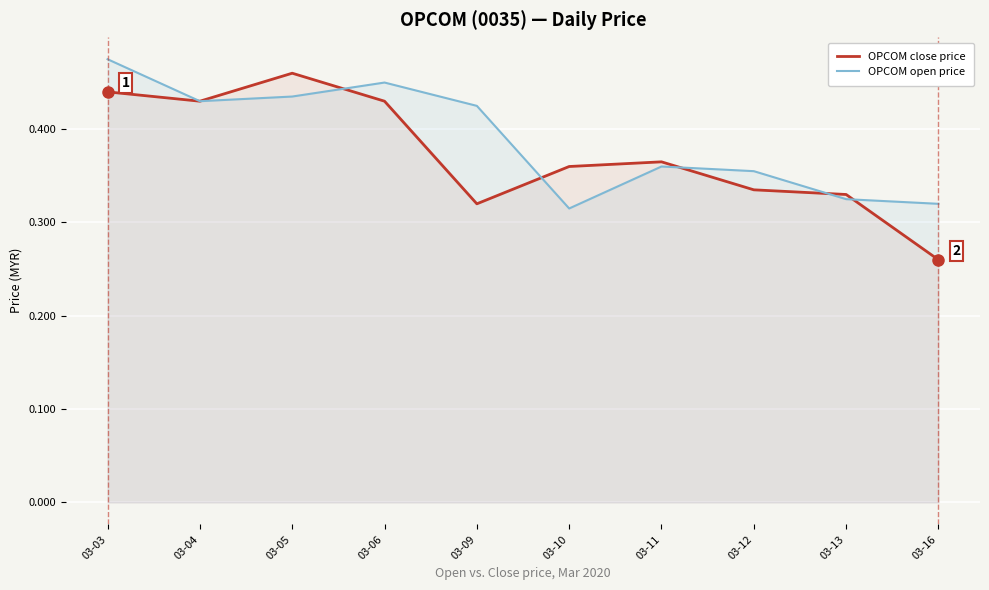

The value of OPCOM close price at 03-06 is 0.4. True or false?

True